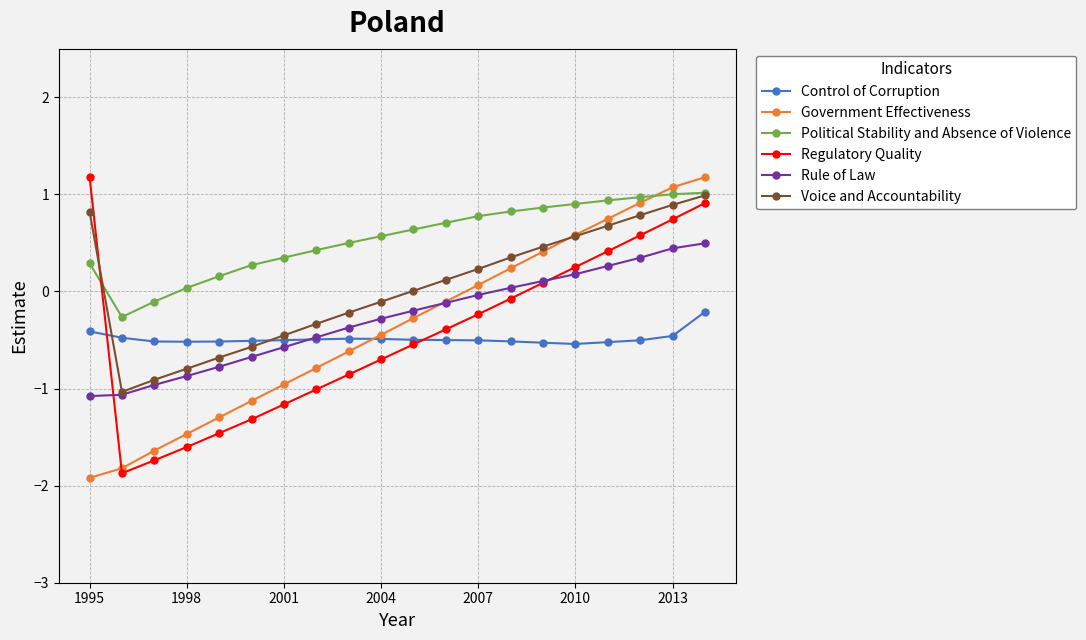

What is the difference between the maximum and minimum values in the Voice and Accountability series?

2.0